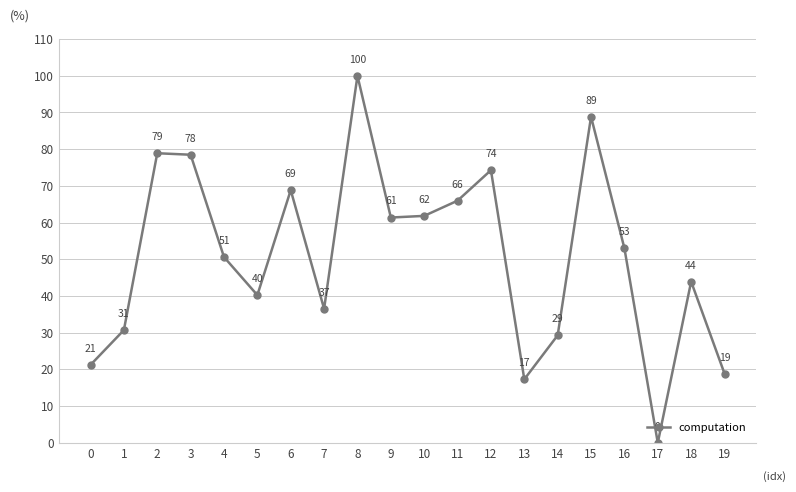

How many points are lower than both their immediate neighbors (excluding endpoints)?

5